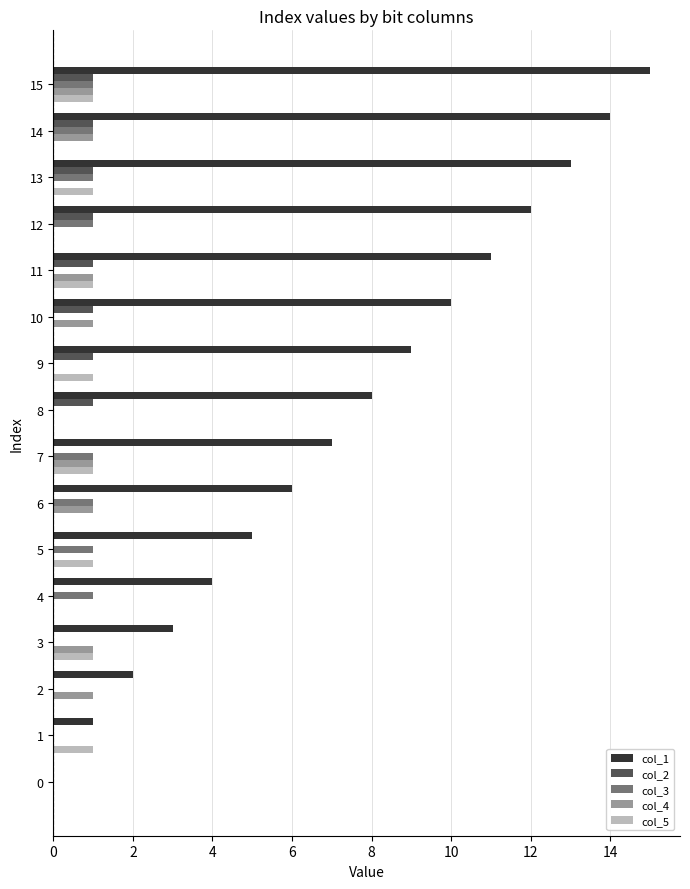

True or false: col_4 has a value of 0 at 2.

False